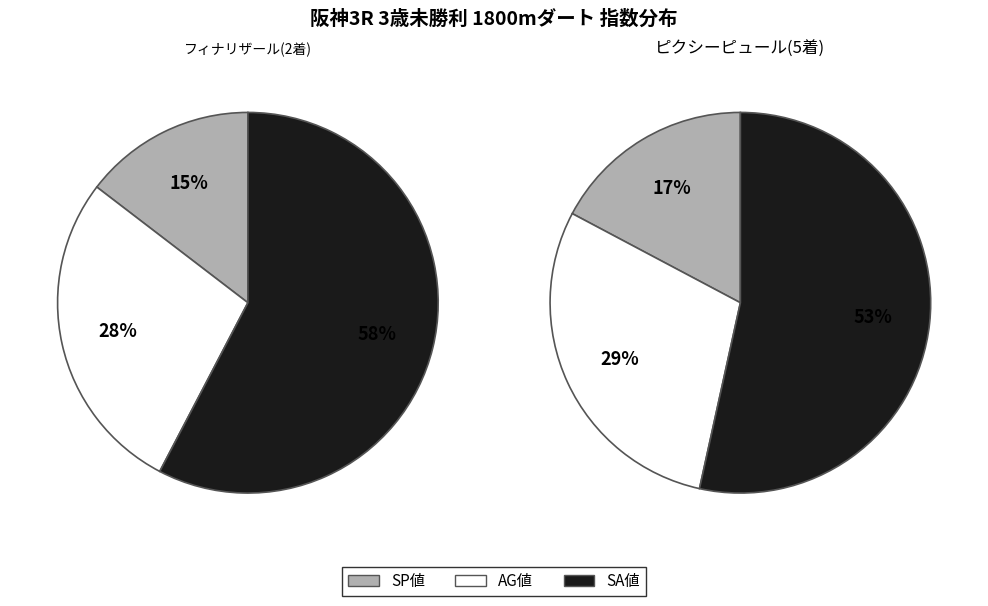

Is it true that チャーミングテイル is 1% of the pie?

False